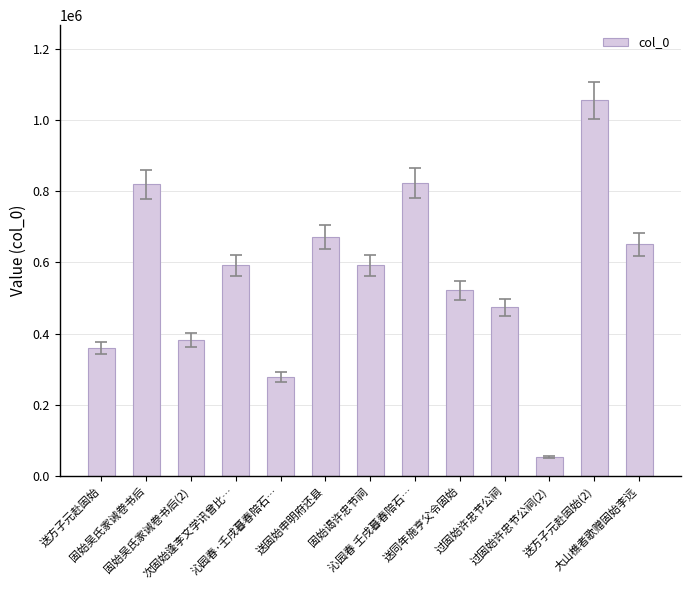

How many data points does each series have?

13